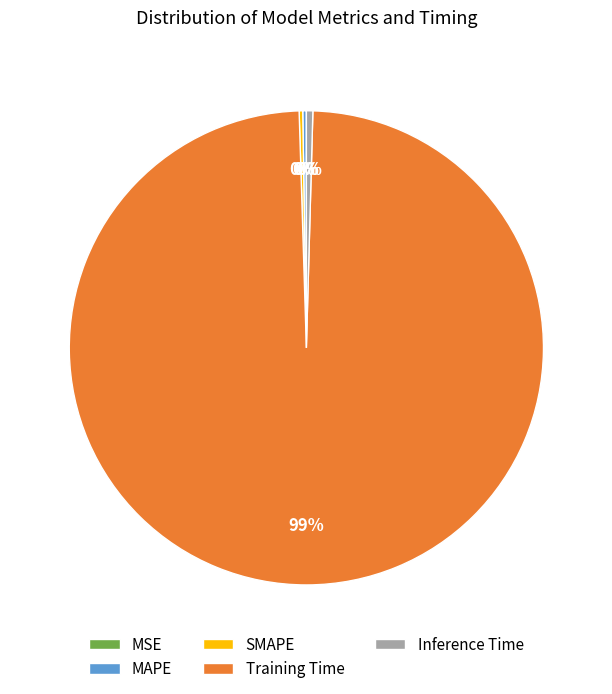

To the nearest percent, what is the average slice percentage?

20%